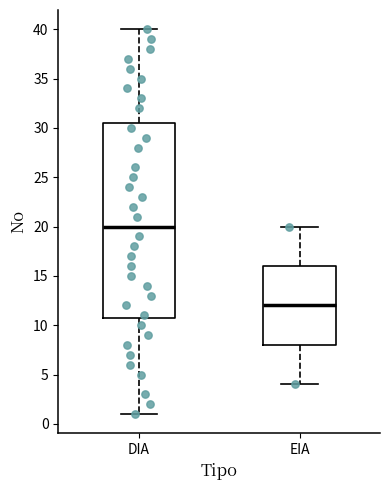

Reading left to right, read every box against the y-axis: the position of its median line, the range the box covers, and the ends of its whiskers. The values are not printed on the chart, so give them approximately, as read against the axis.

DIA: median 20.0, box 11.0 to 30.5, whiskers 1.0 to 40.0
EIA: median 12.0, box 8.0 to 16.0, whiskers 4.0 to 20.0